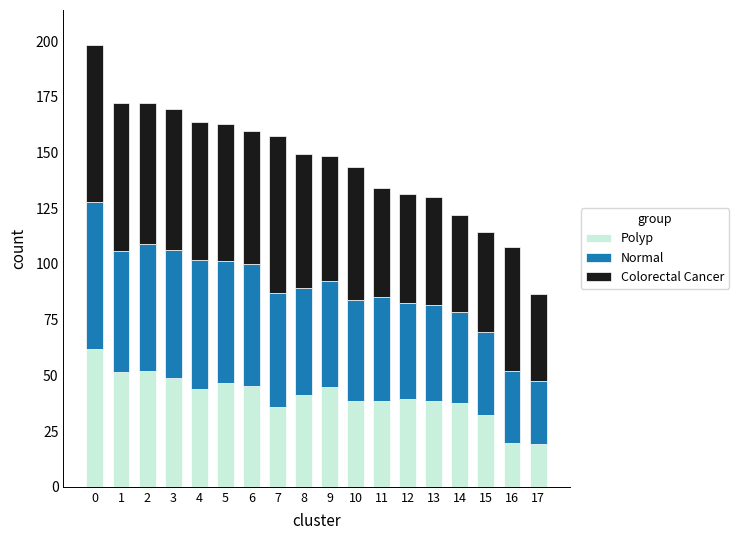

What is the lowest value of the Polyp series?

19.1